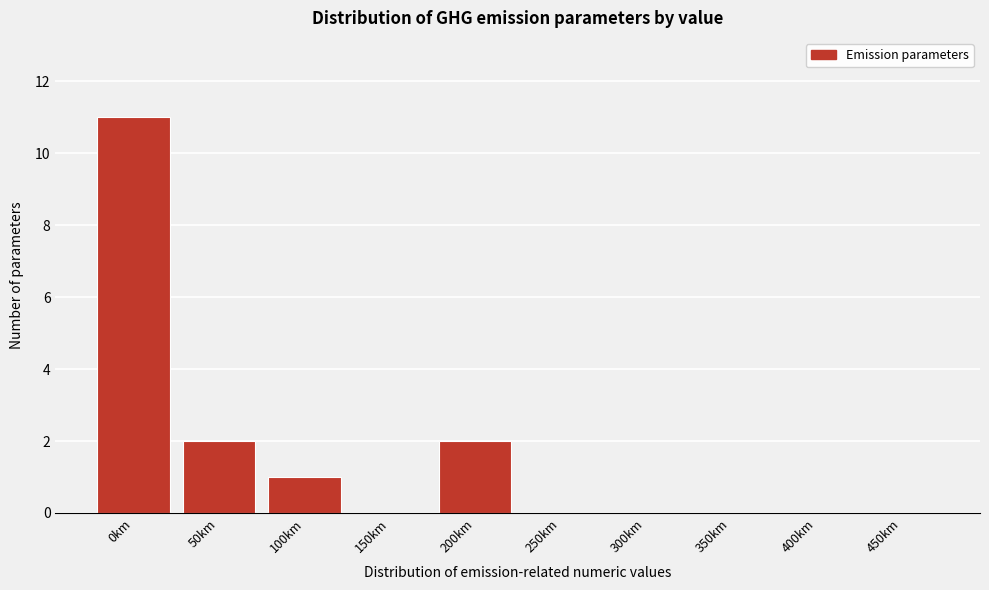

Reading left to right, extract all data points from this chart.

0km=11	50km=2	100km=1	150km=0	200km=2	250km=0	300km=0	350km=0	400km=0	450km=0